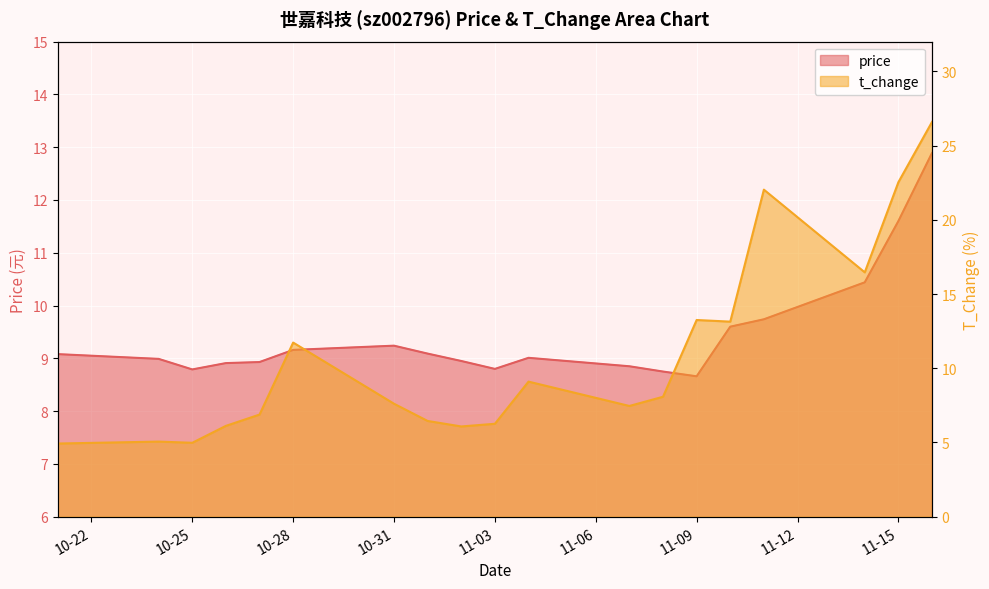

Which series has the largest range (max minus min)?

t_change